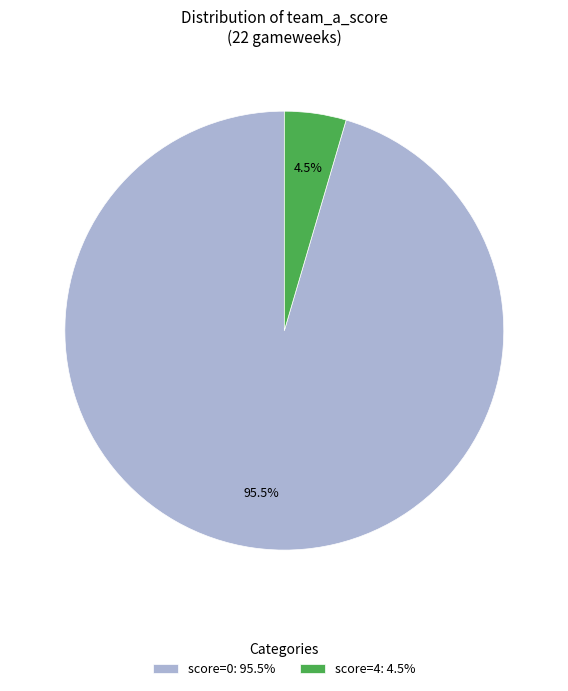

Is the sum of score=0: 95.5% and score=4: 4.5% greater than half?

Yes